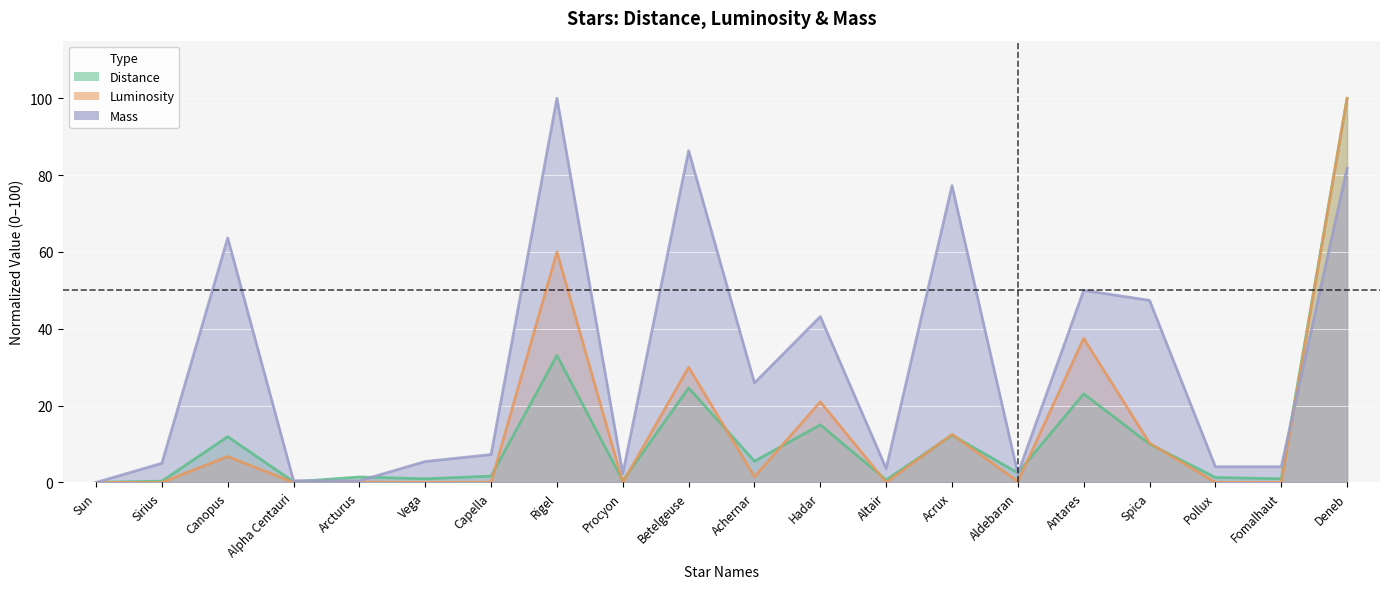

True or false: Distance and Luminosity intersect in this chart.

True